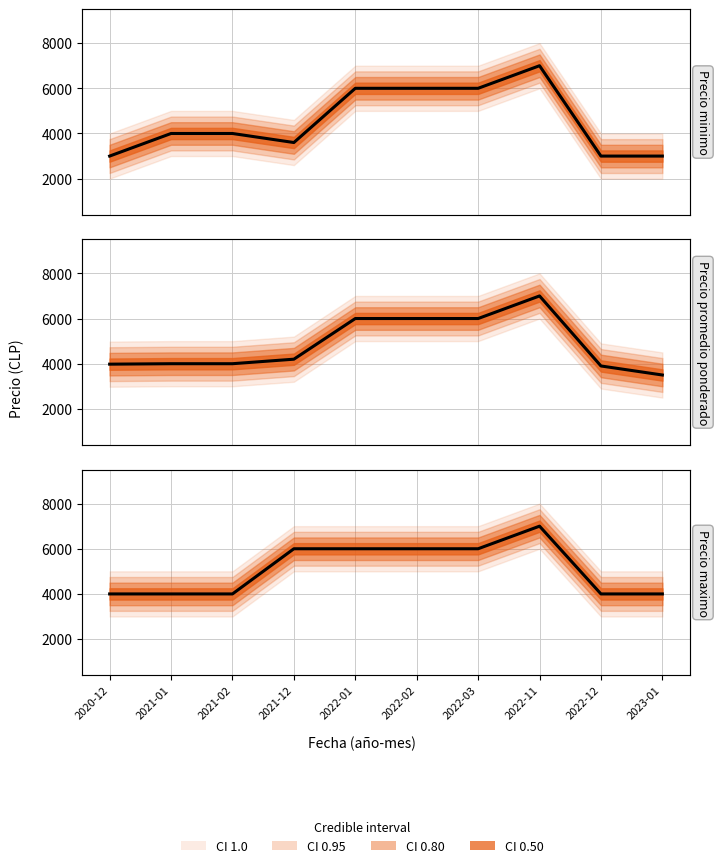

Which has a higher value, 2022-02 or 2022-03?

2022-02